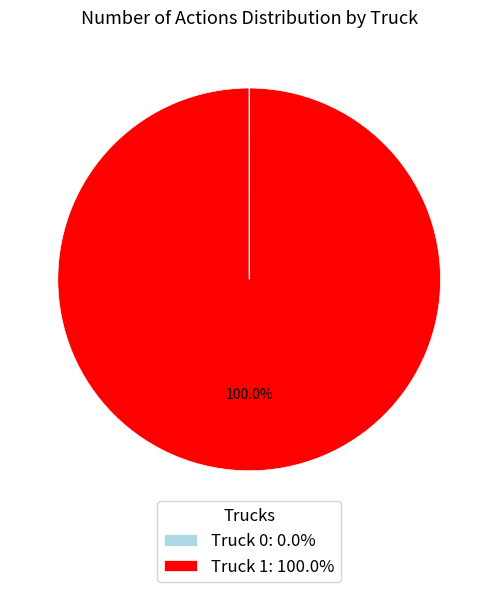

To the nearest percent, what is the average slice percentage?

50%